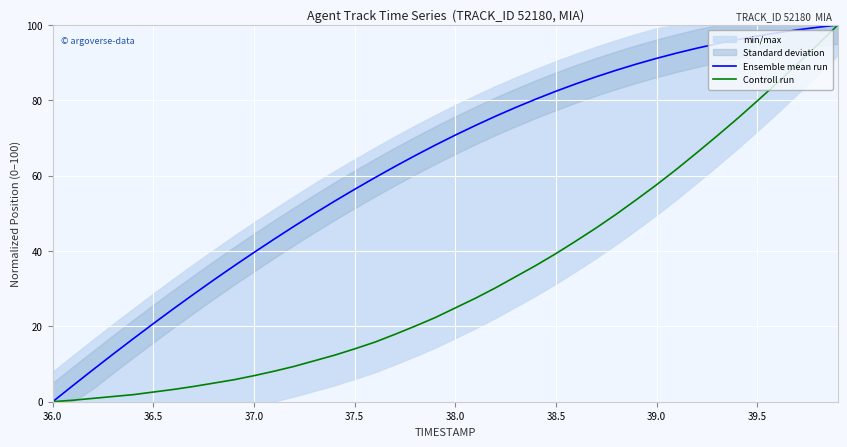

What is the maximum value for Ensemble mean run?

100.0